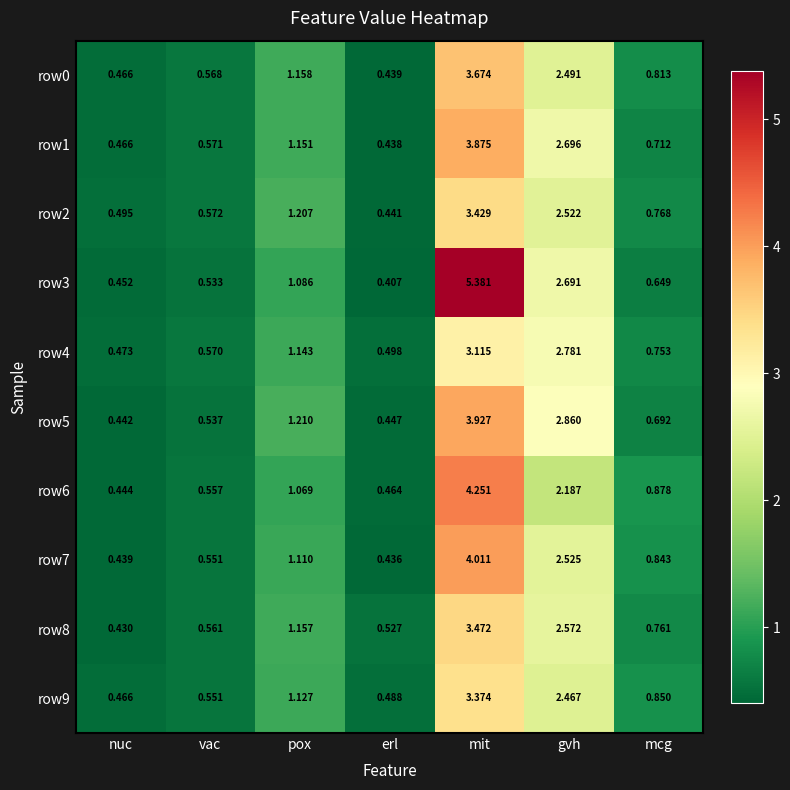

At mit, list the series in order from smallest to largest.

row4, row9, row2, row8, row0, row1, row5, row7, row6, row3